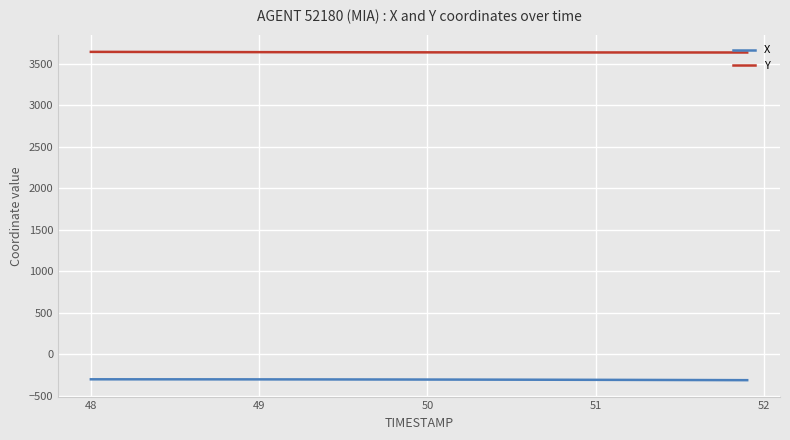

What is the lowest value of the X series?

-309.2